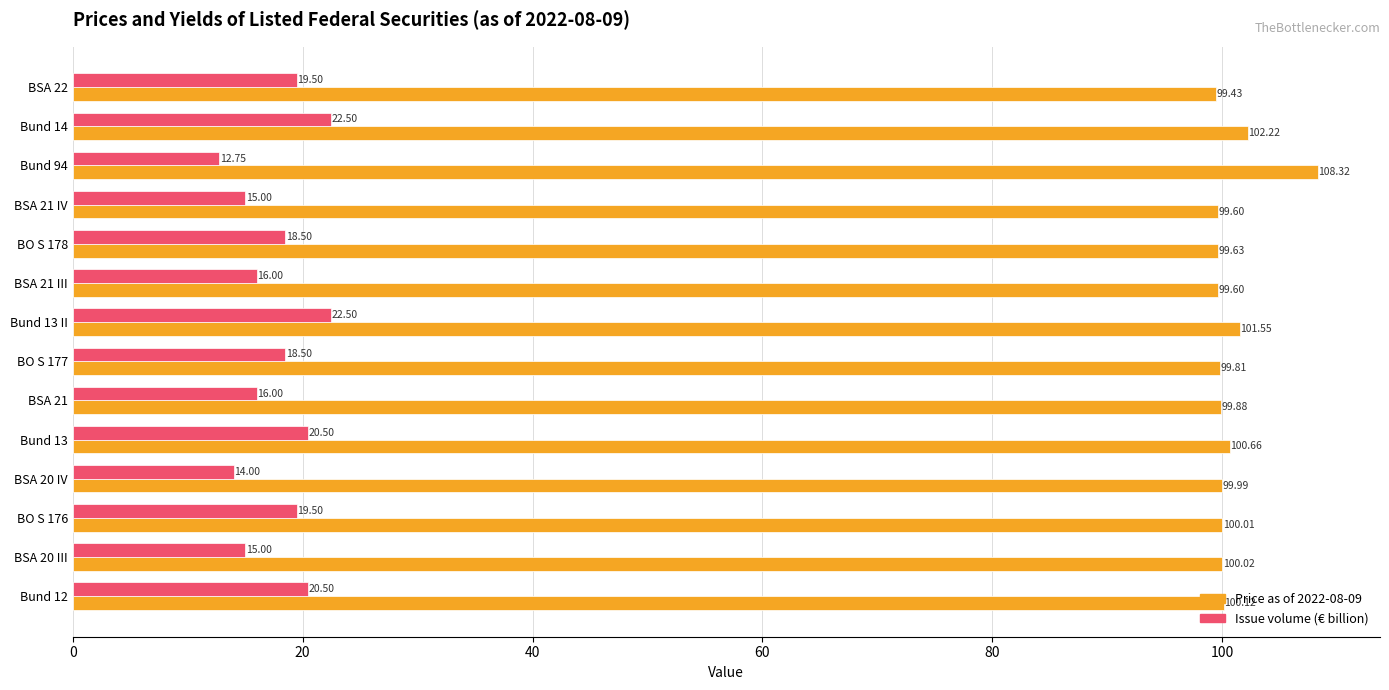

Which series has the largest total across all categories?

Price as of 2022-08-09